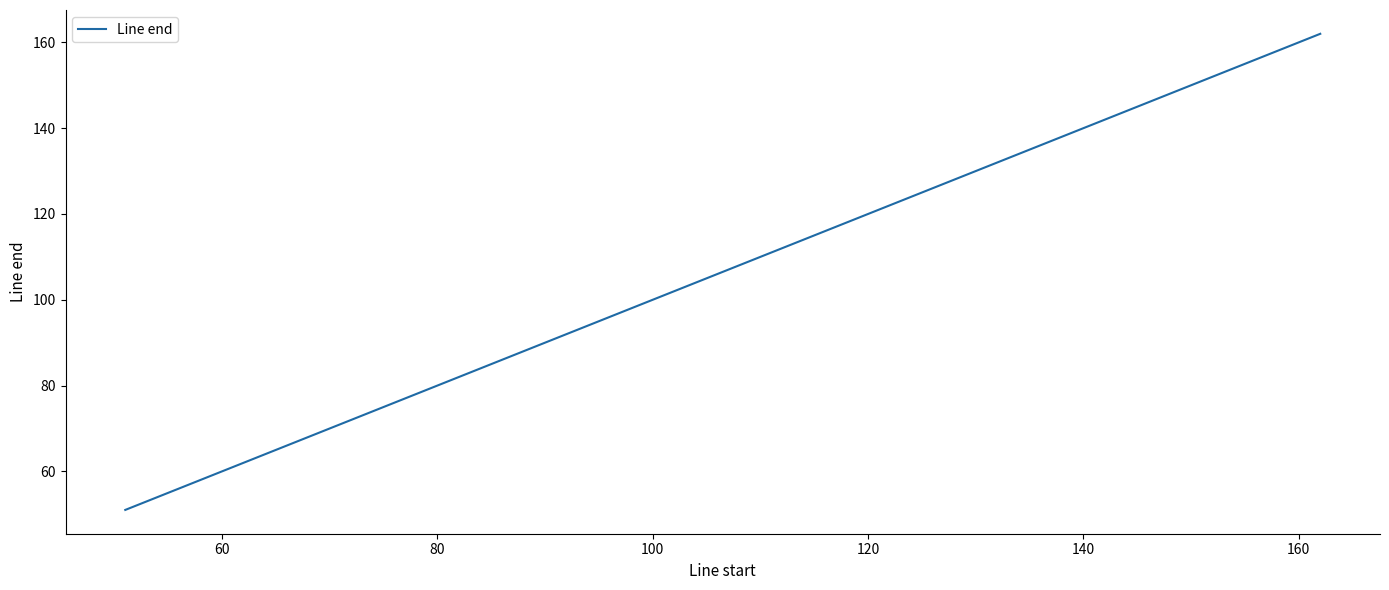

True or false: there are more than 1 points higher than both neighbors.

False